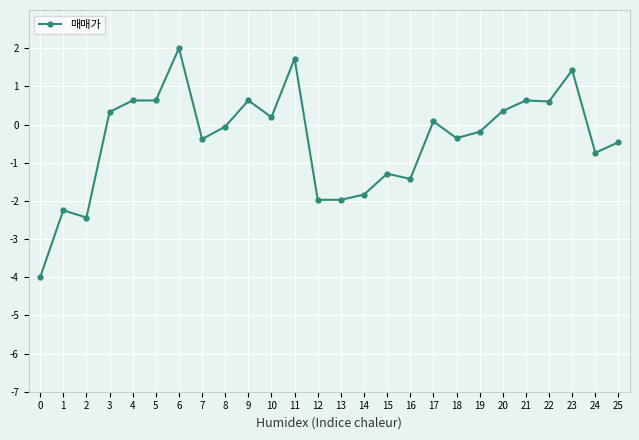

True or false: the data shows 2.0 at 6.

True